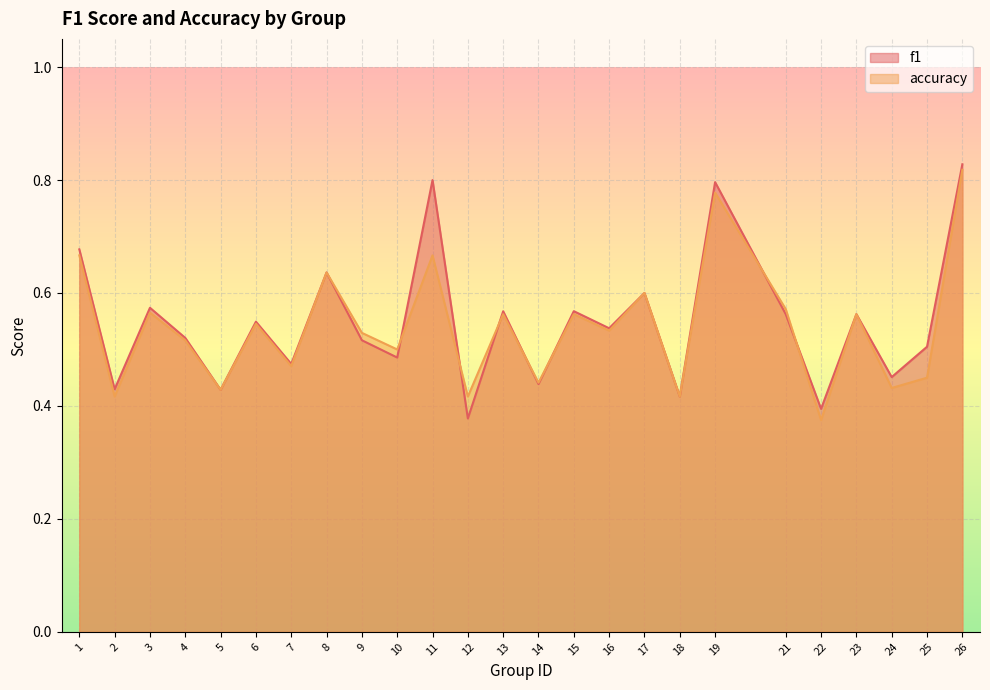

What is the difference between the maximum and minimum values in the f1 series?

0.5